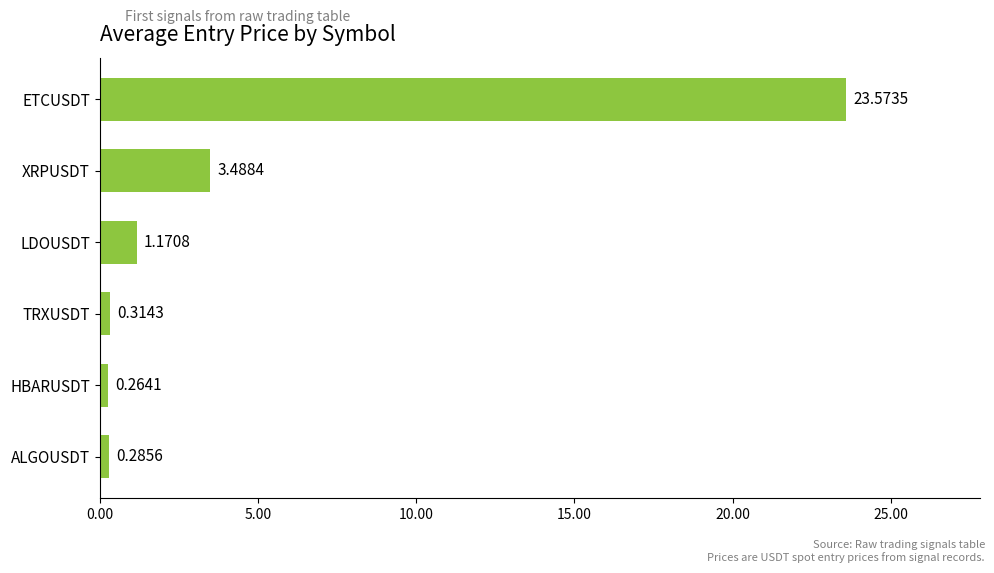

Which has a higher value, ETCUSDT or TRXUSDT?

ETCUSDT